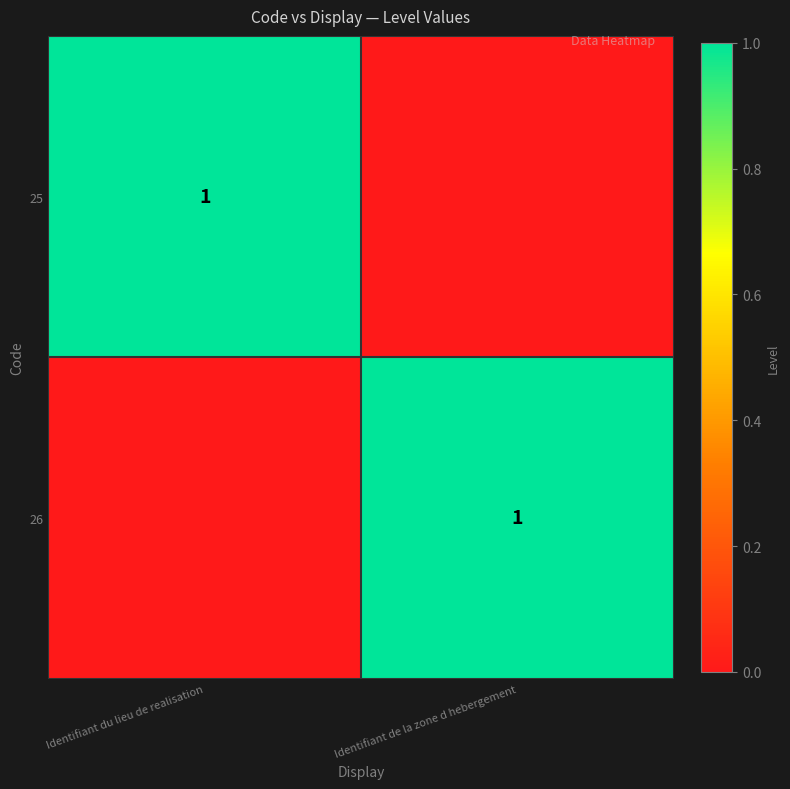

True or false: 26 has a value of 1 at Identifiant de la zone d hebergement.

True